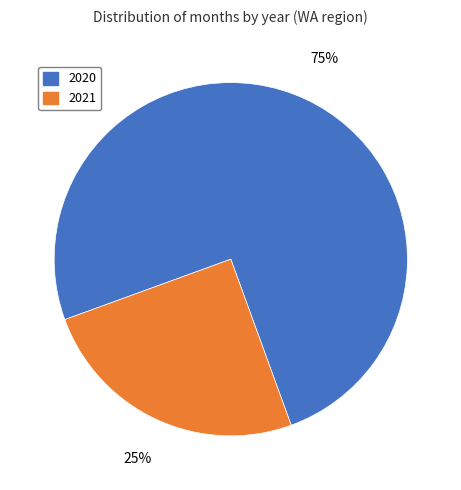

Is it true that 2020 is 64% of the pie?

False